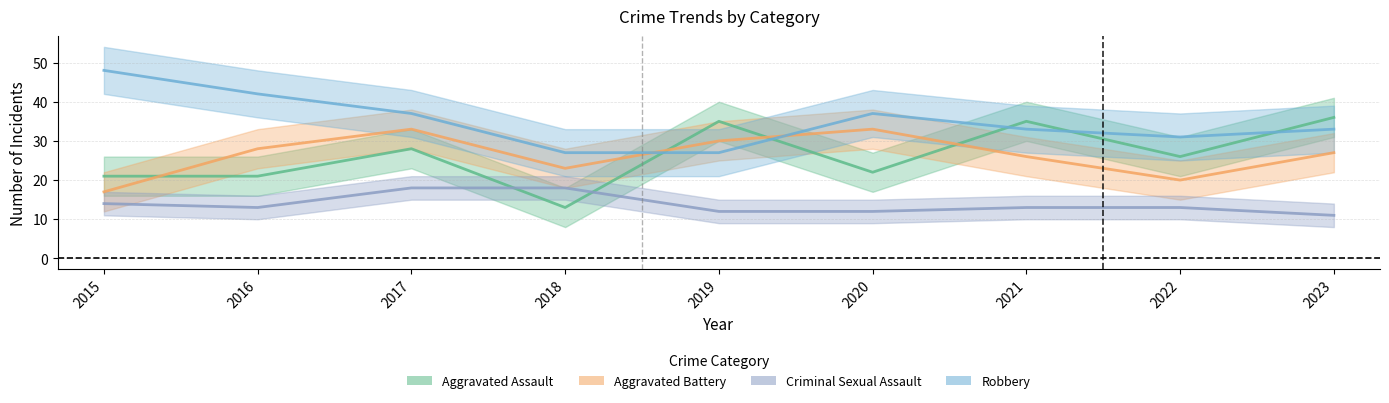

Where is the first local maximum for Aggravated Assault?

2017